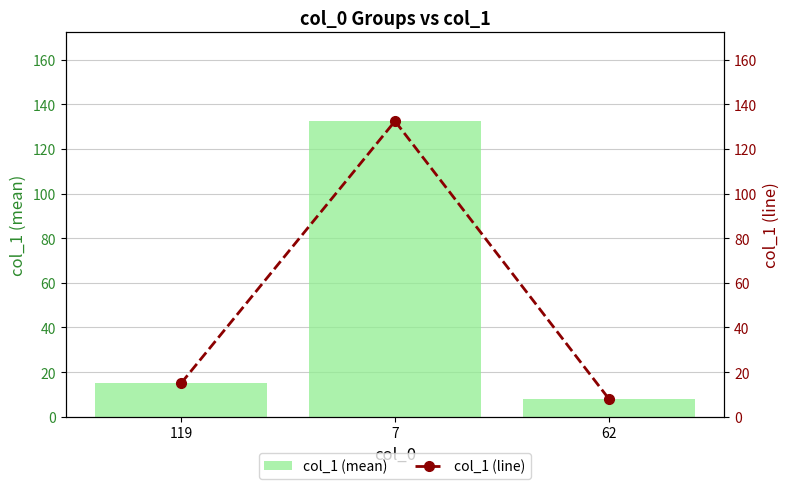

What is the average value of the col_1 (mean) series?

51.8